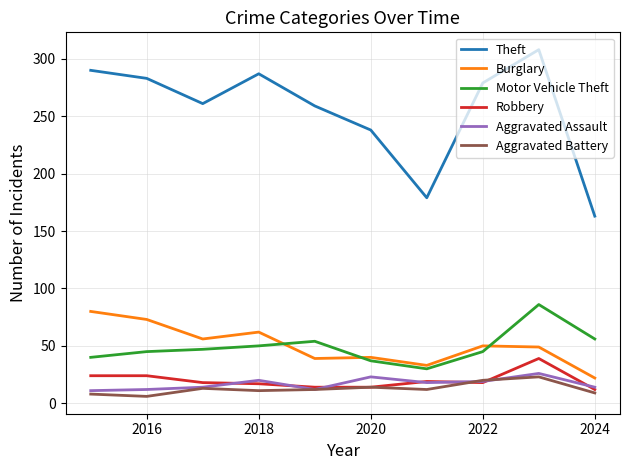

True or false: Robbery and Burglary intersect in this chart.

False